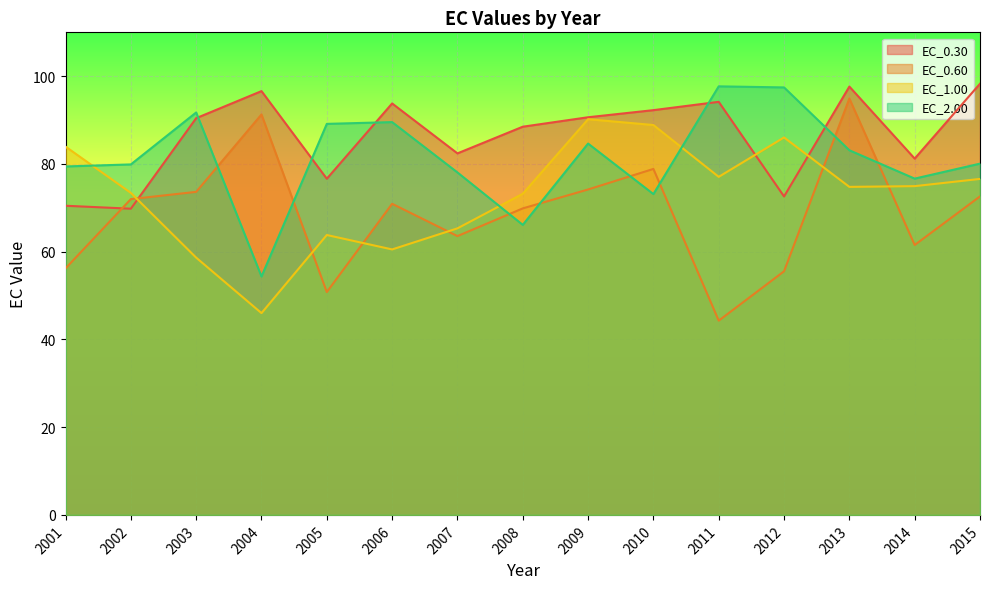

The value of EC_0.60 at 2005 is 11.1. True or false?

False